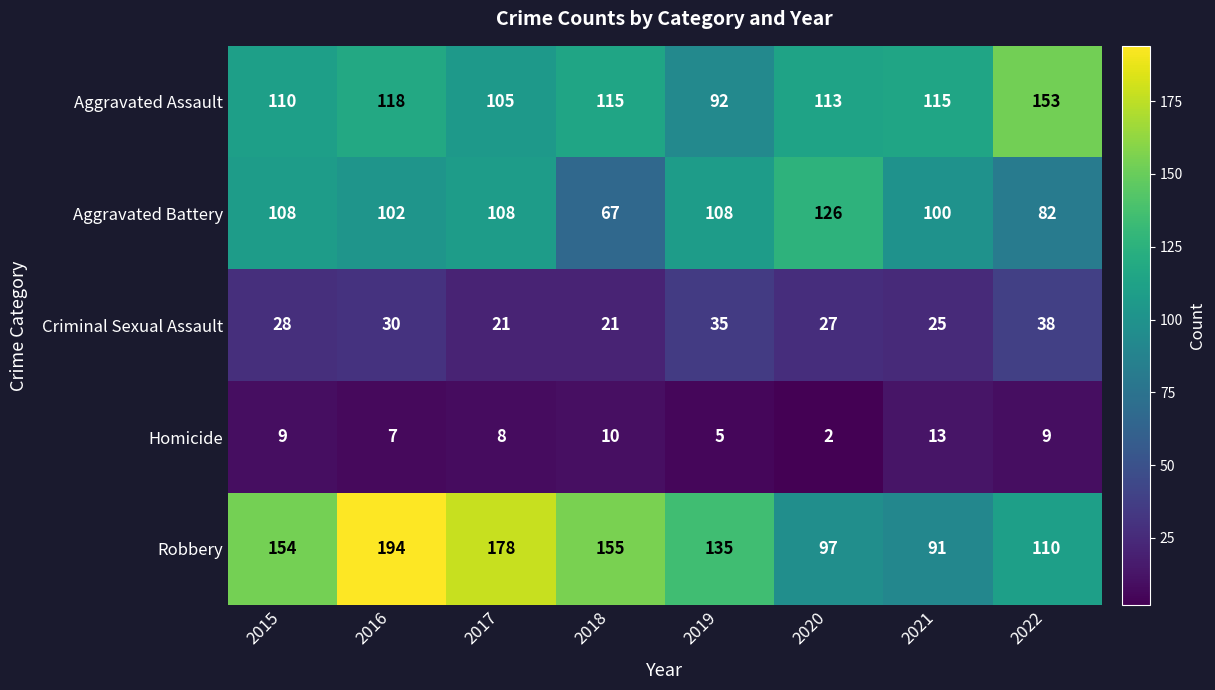

Which series changed the most between 2019 and 2021?

Robbery